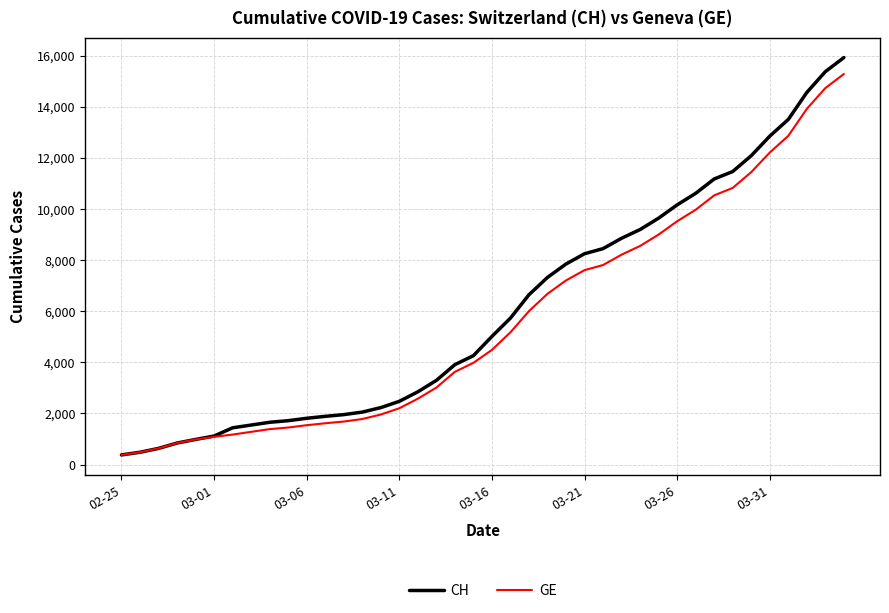

How many values in the GE series are below 4485?

20